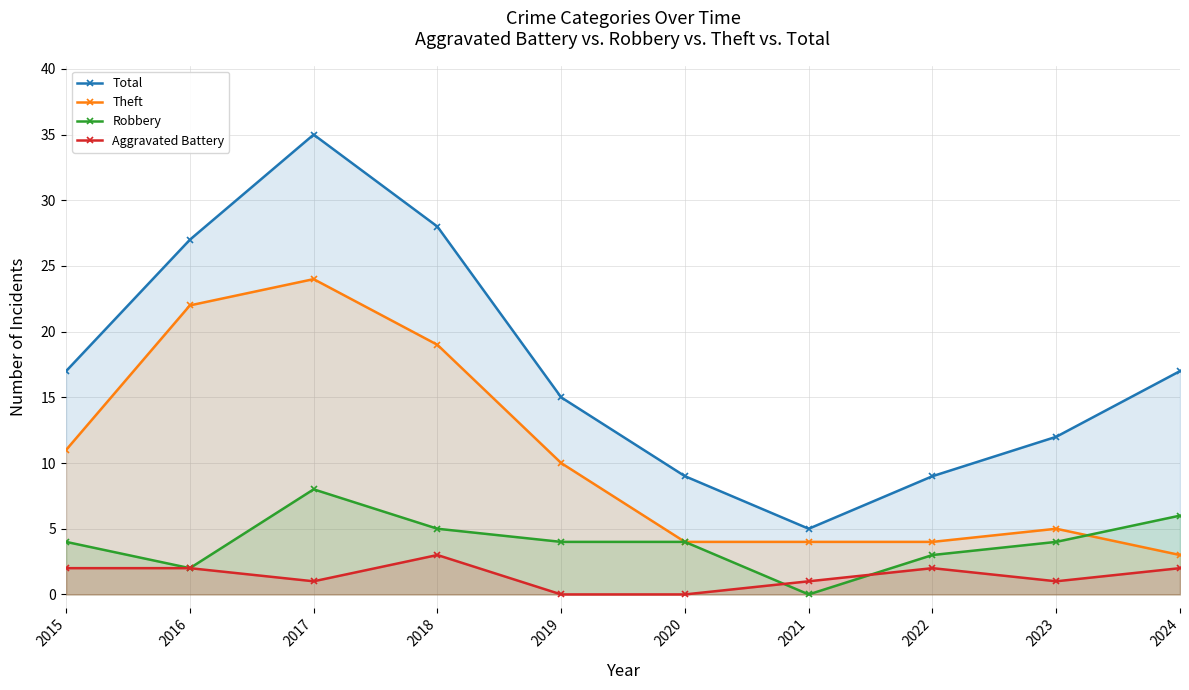

At how many categories does at least one series exceed 27?

2